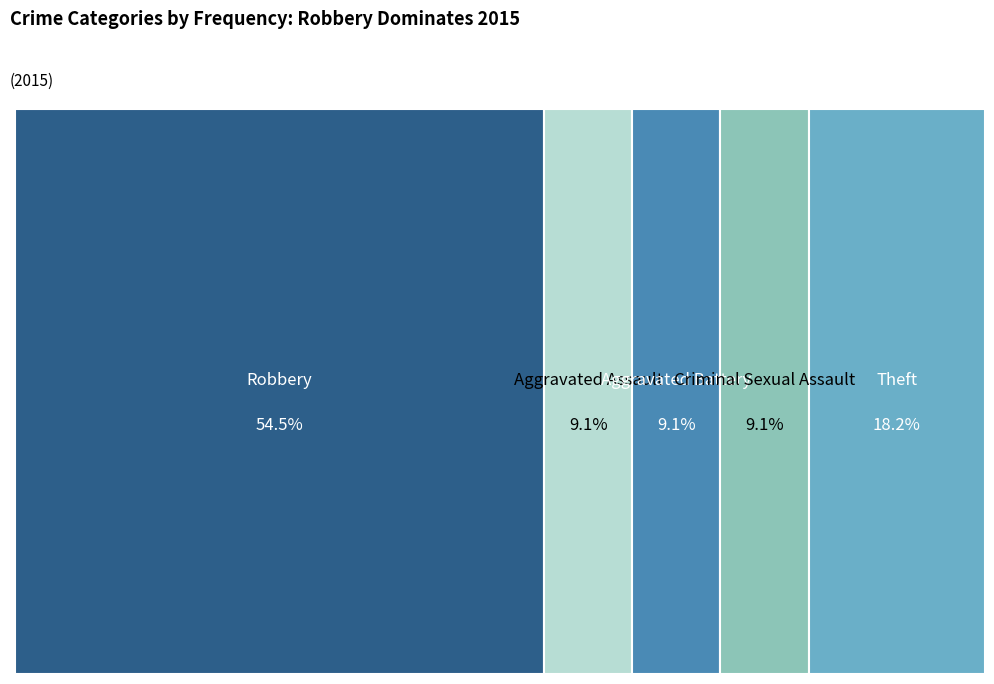

Is there a majority slice in this chart?

Yes